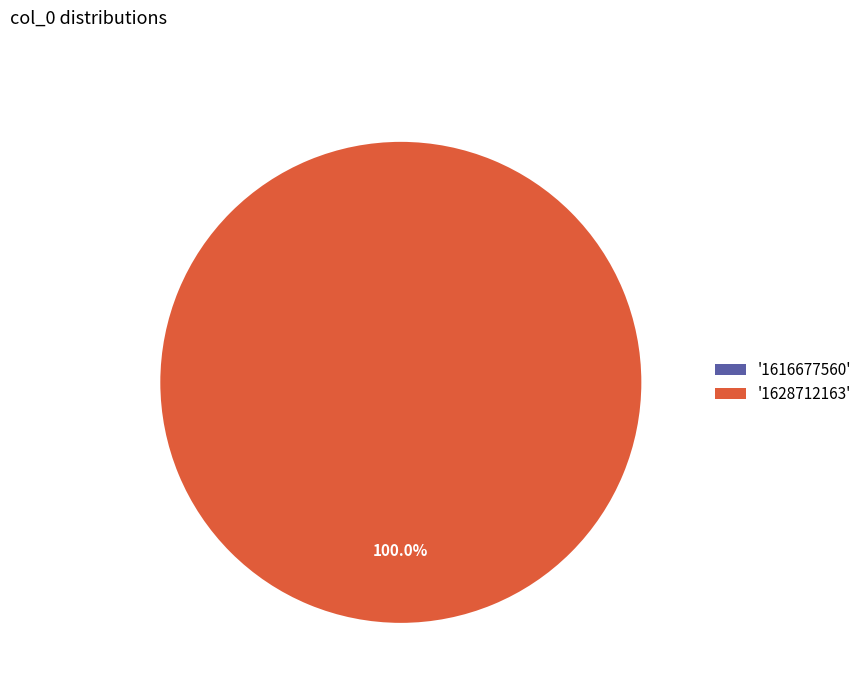

Which category has the biggest portion of the pie?

1628712163